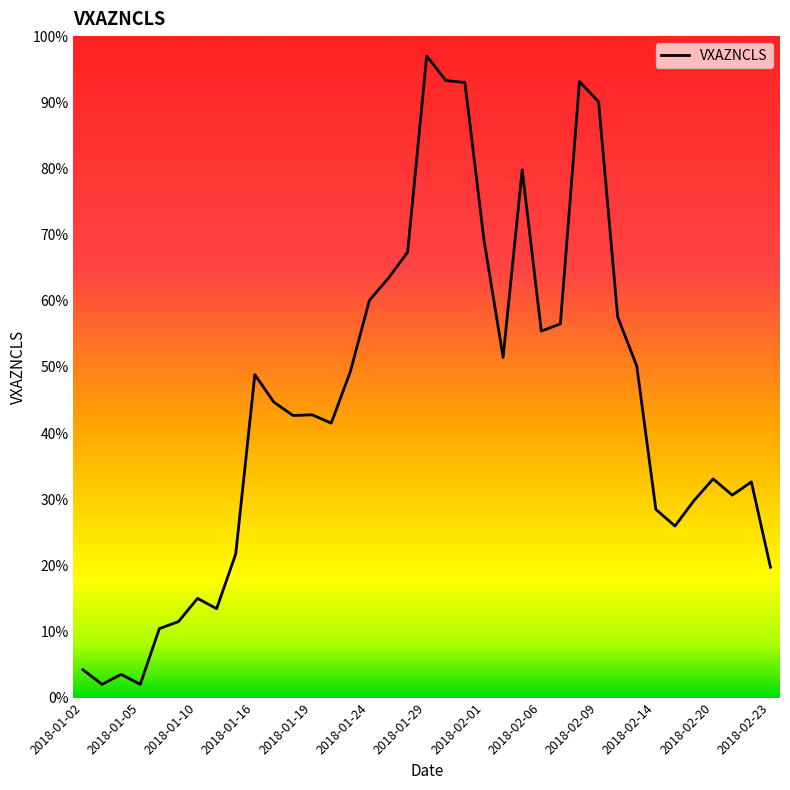

What is the greatest value displayed?

97.0